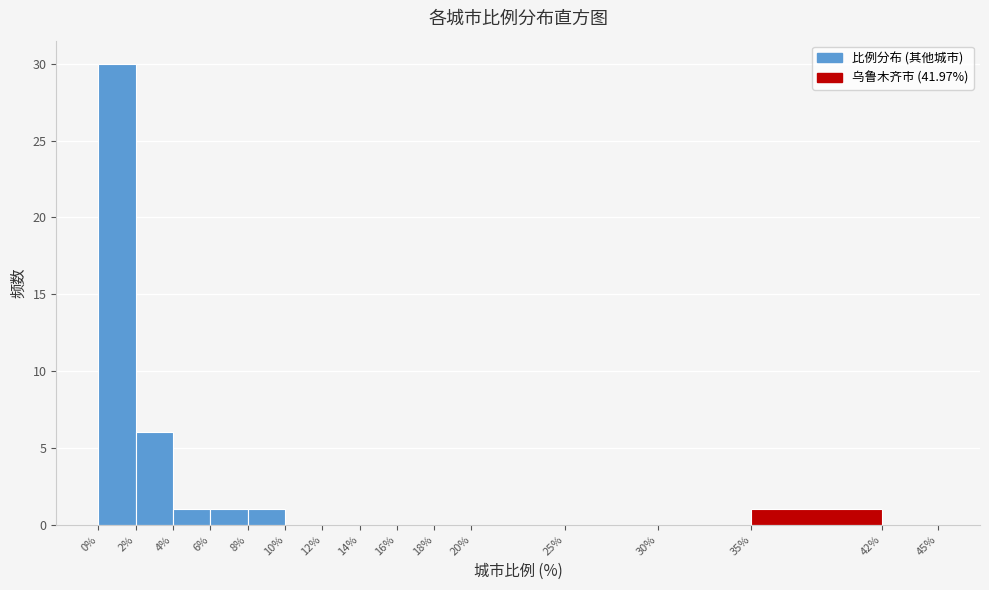

How tall is the bar that spans 8% to 10% on the x-axis? The values are not printed on the chart, so give them approximately, as read against the axis.

1